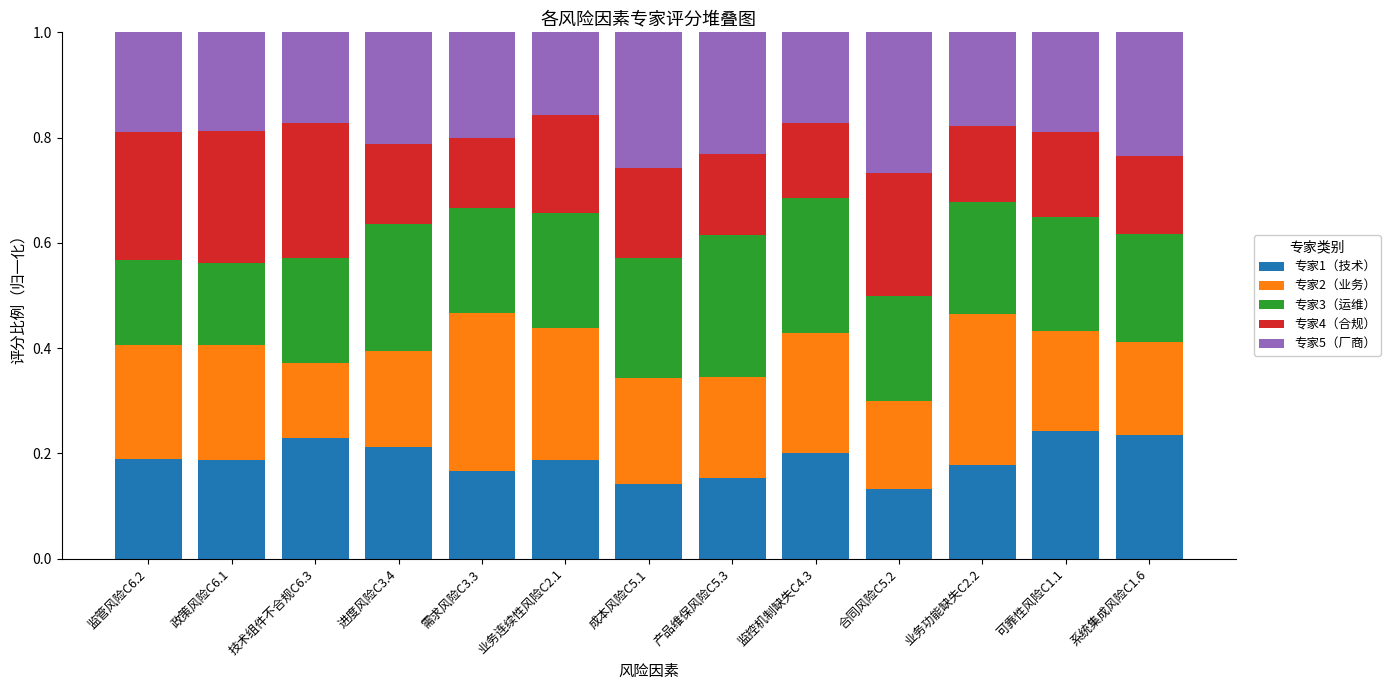

What is the sum of all 专家1（技术） values?

2.5